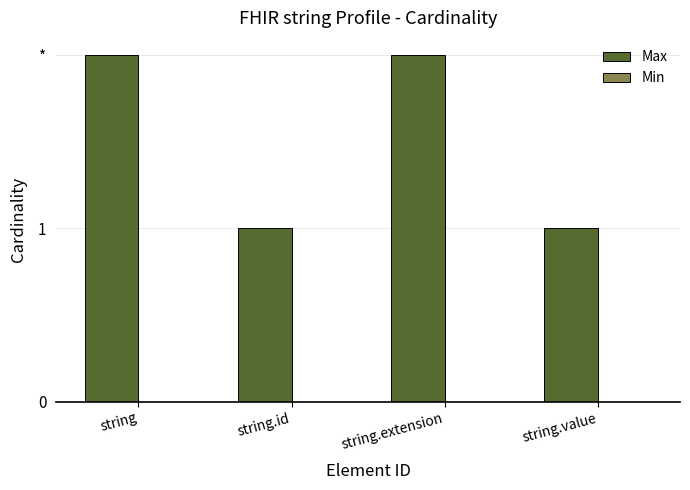

Are the bars horizontal?

No